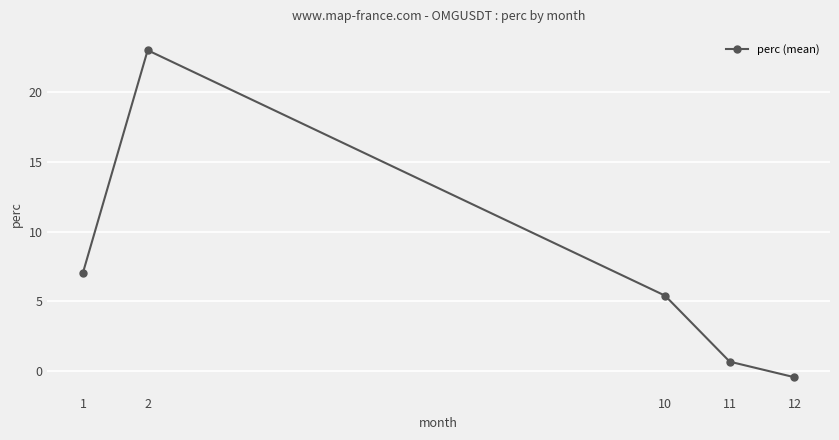

Does the chart display data point markers on the line(s)?

Yes